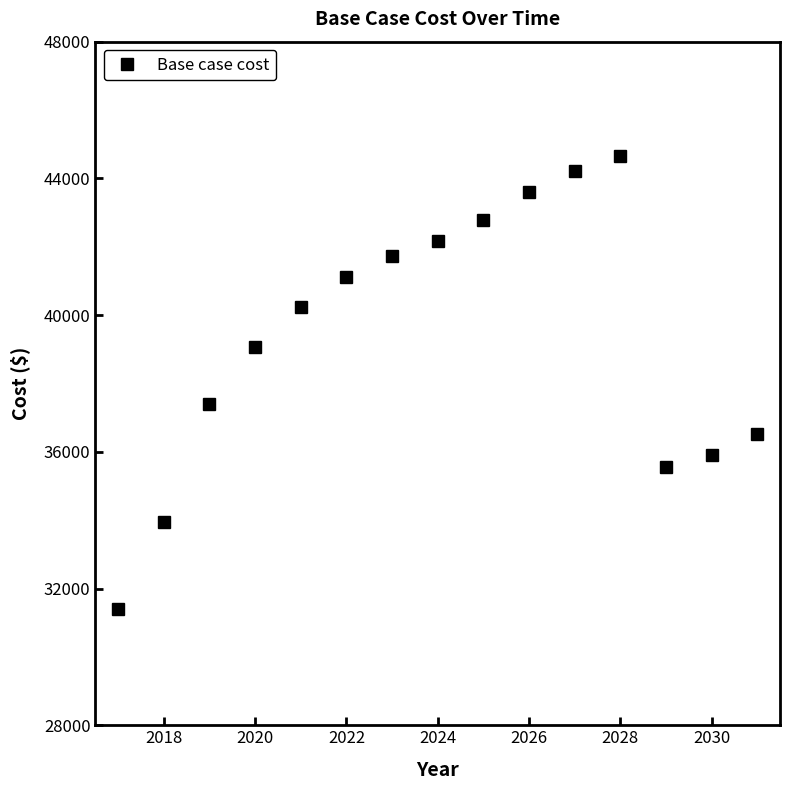

What is the value of the 14th point from the left?

35907.1